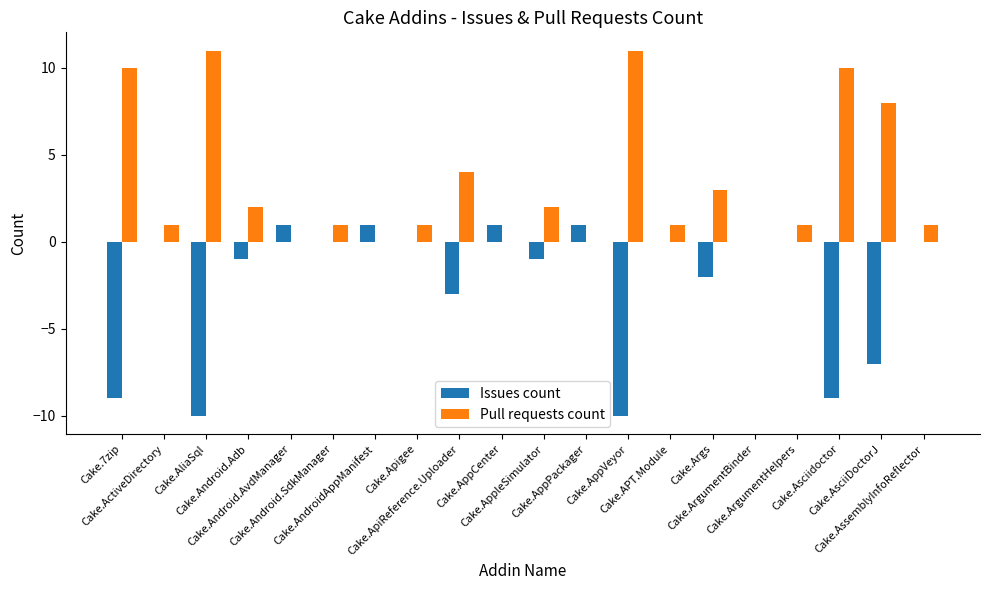

Where does the Pull requests count series first go above 1?

Cake.7zip